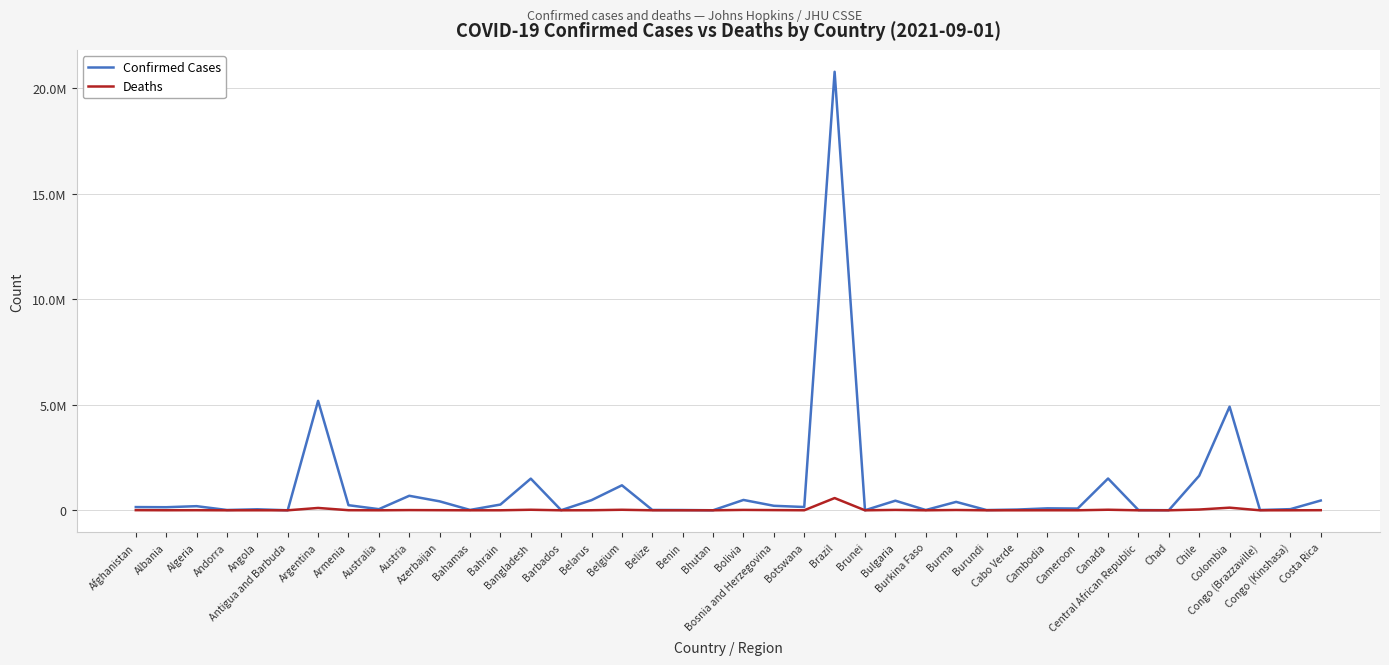

Is the value of Confirmed Cases at Albania greater than the value of Deaths at Antigua and Barbuda?

Yes